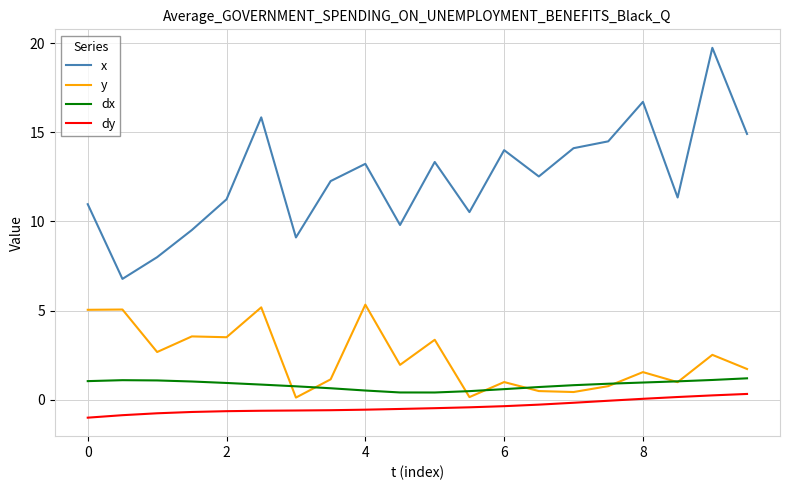

Which series has the largest total across all categories?

x